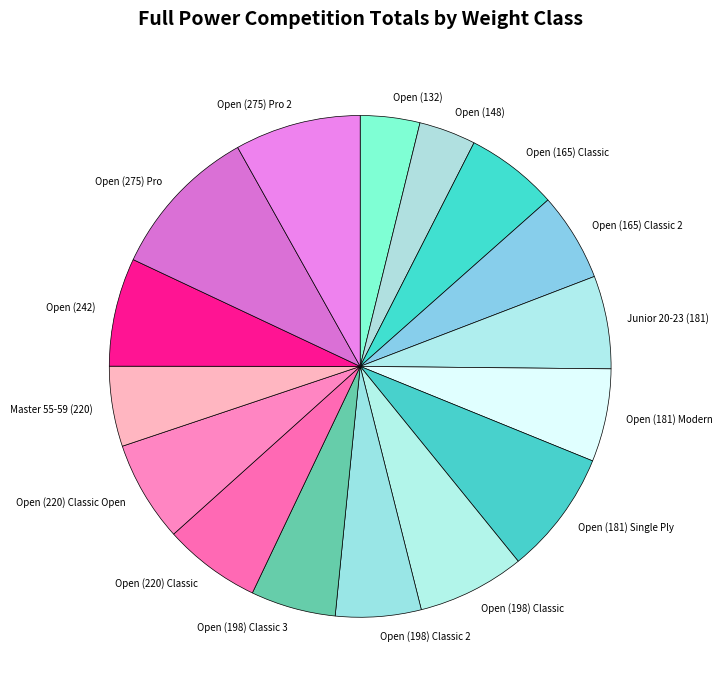

Which has a higher value, Open (148) or Open (220) Classic?

Open (220) Classic